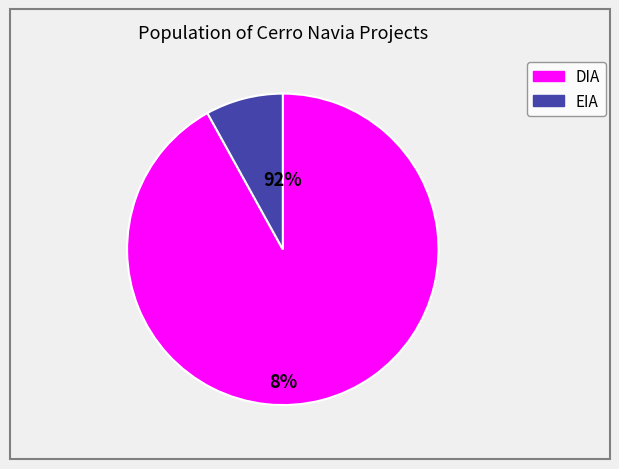

To the nearest percent, what is the difference between the EIA and DIA slice percentages?

84%